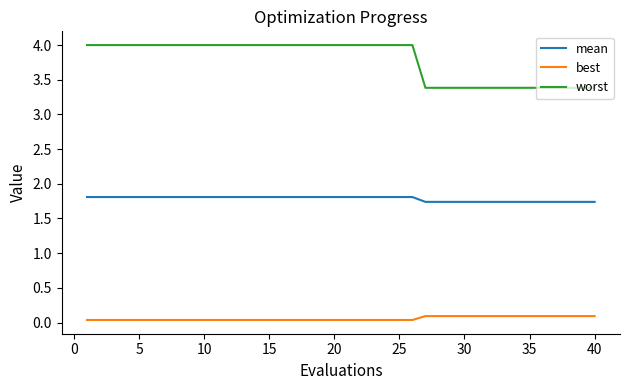

True or false: mean and best cross at least once.

False